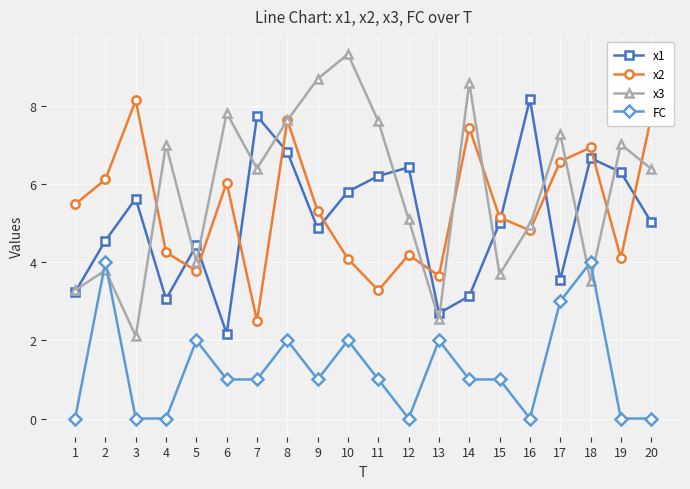

Which series ends up on top after the final intersection of x1 and x3?

x3